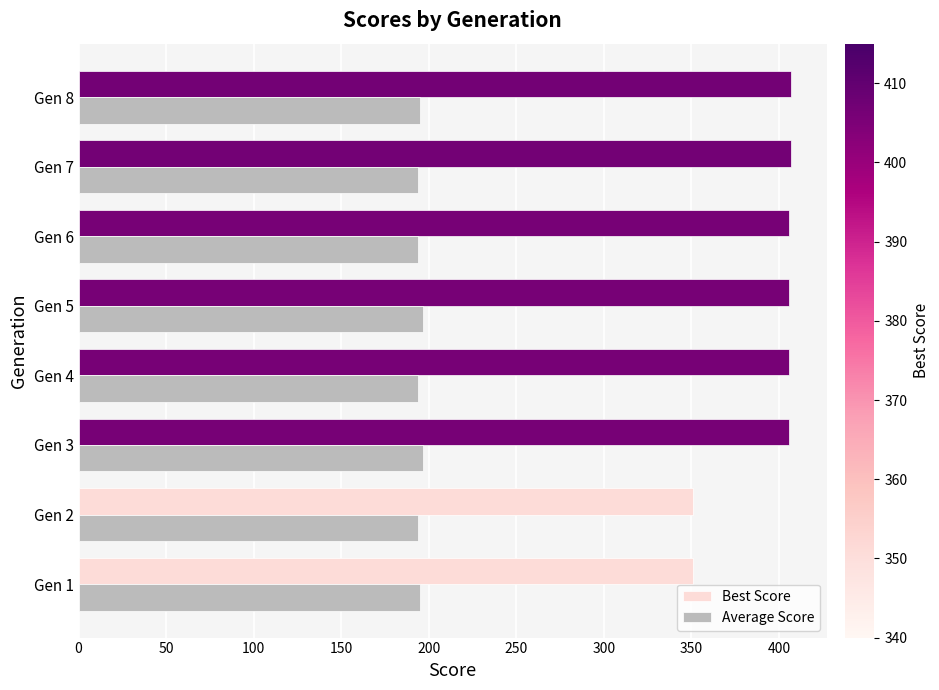

What is the difference between the second highest and minimum values in the Best Score series?

56